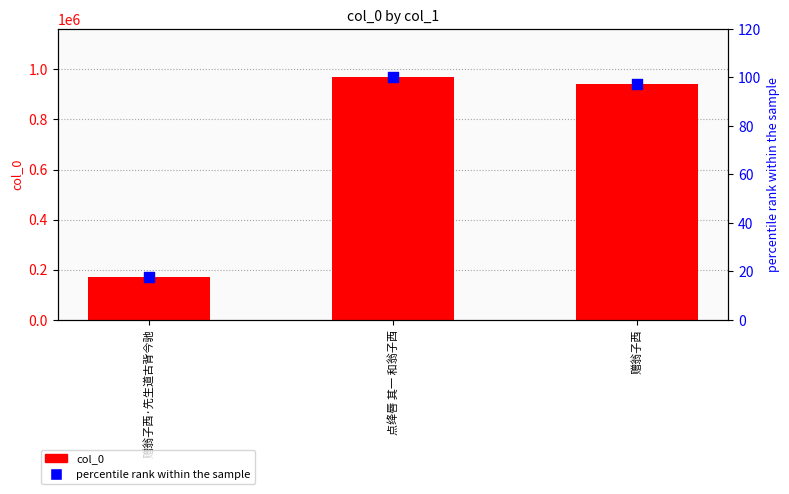

Which series has the largest total across all categories?

col_0